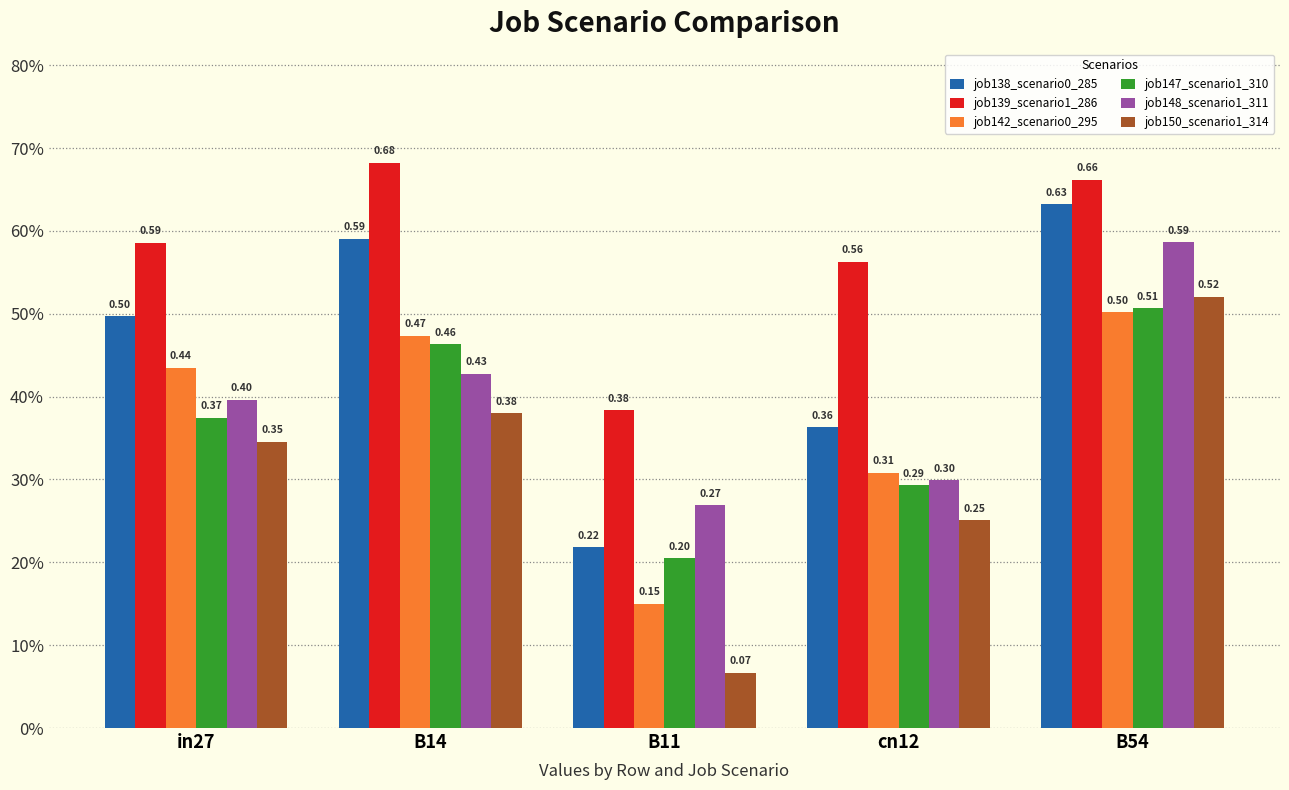

Does the chart contain stacked bars?

No